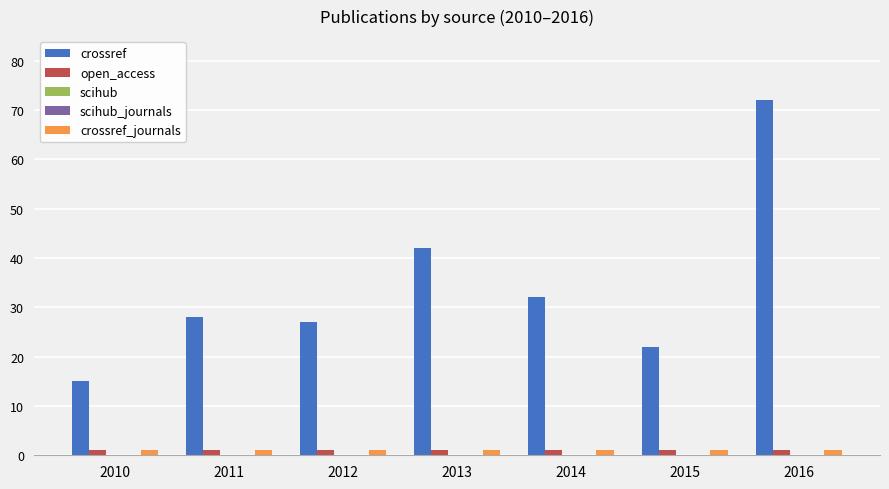

What are all the series names shown in the legend?

crossref, open_access, scihub, scihub_journals, crossref_journals